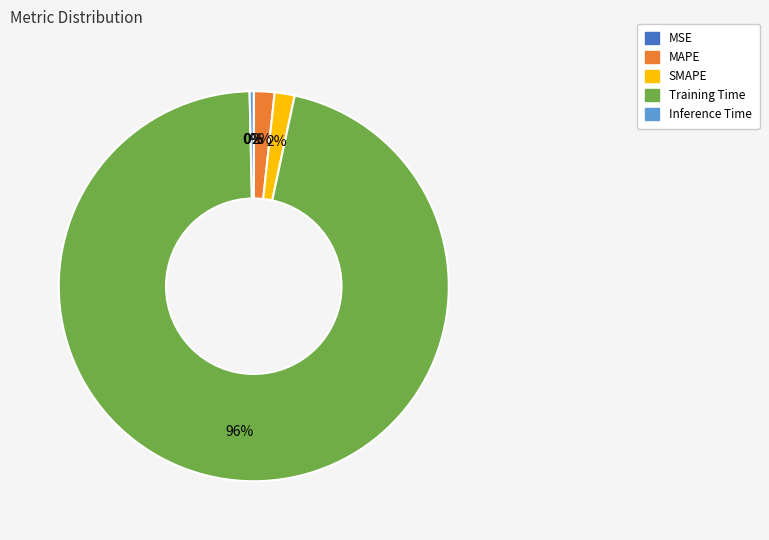

Is the sum of Training Time and Inference Time greater than half?

Yes